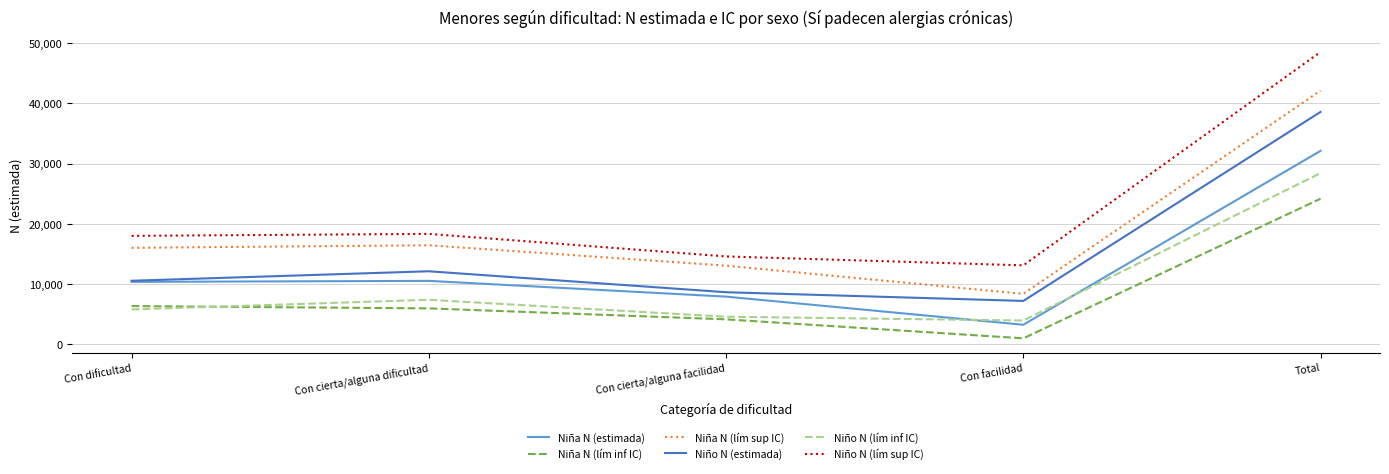

What is the difference between the second highest and minimum values in the Niña N (lím sup IC) series?

8067